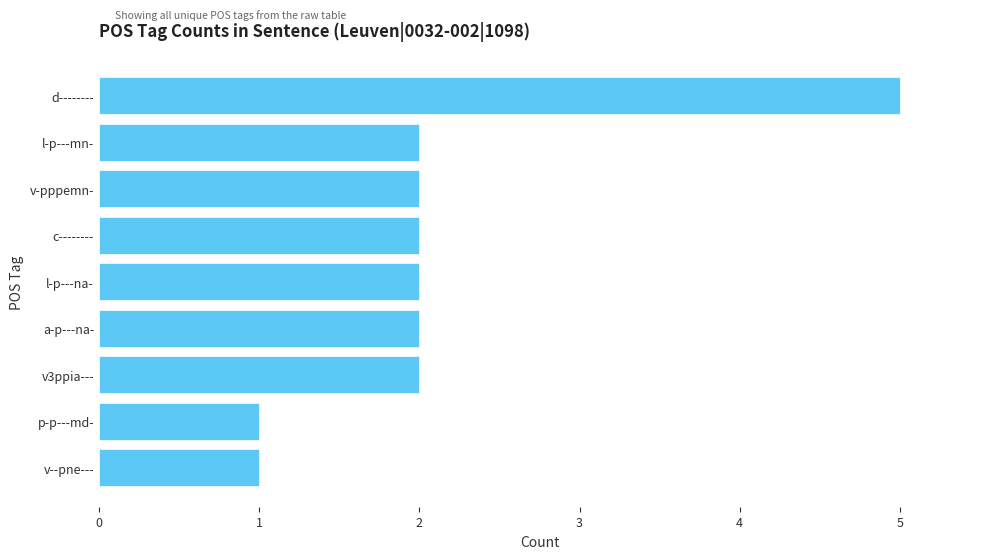

Count the number of categories in the chart.

9